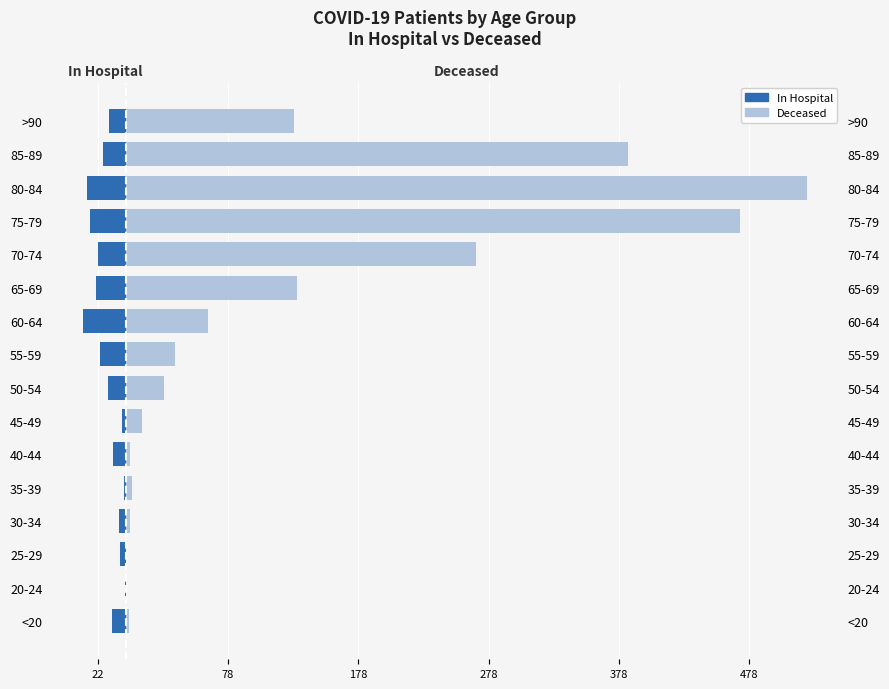

Where does the patients_deceased series first go above 37?

60-64